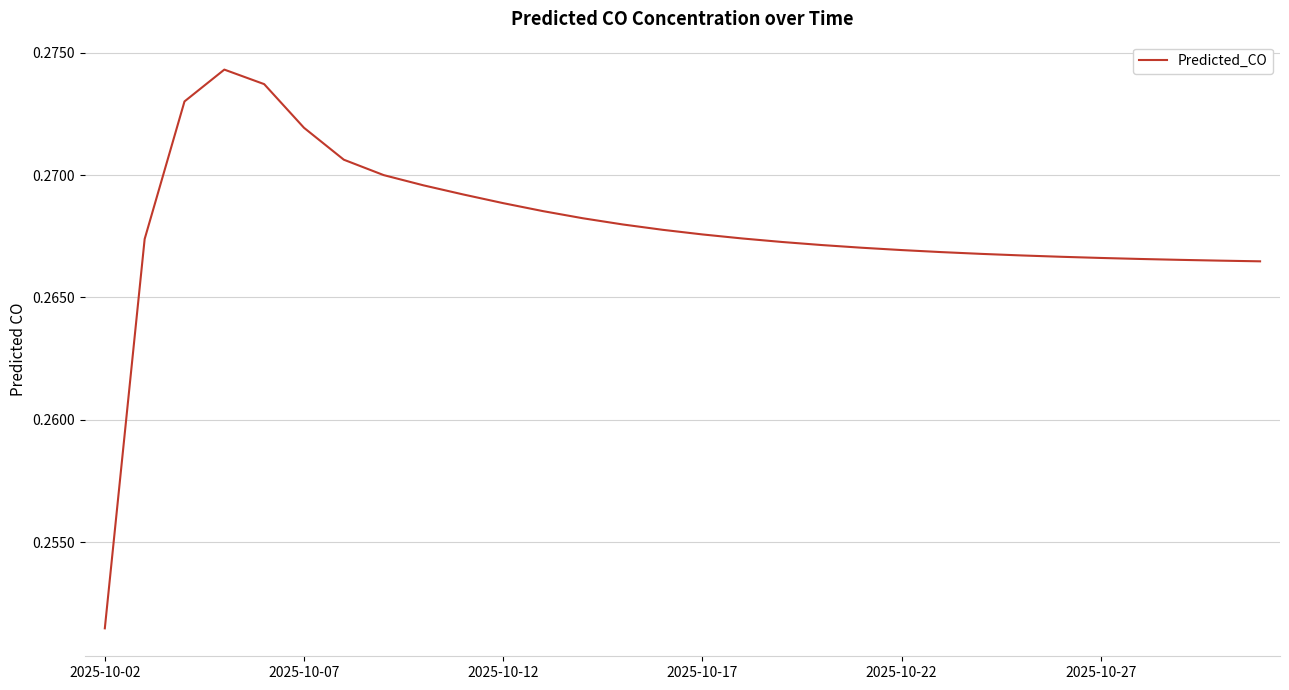

What is the value of the 3rd point from the left?

0.3